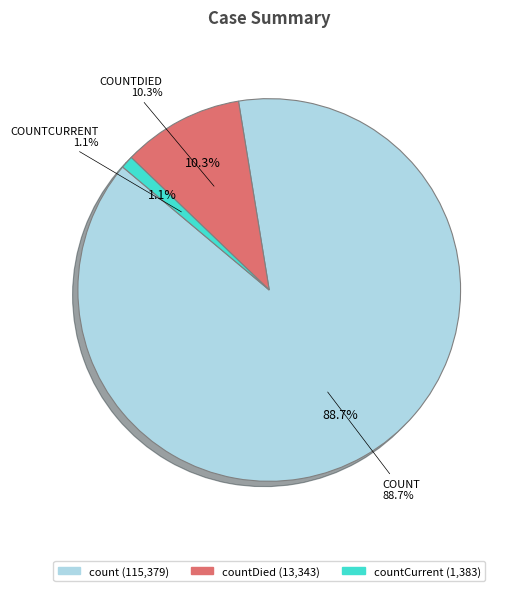

Which category accounts for the majority?

count